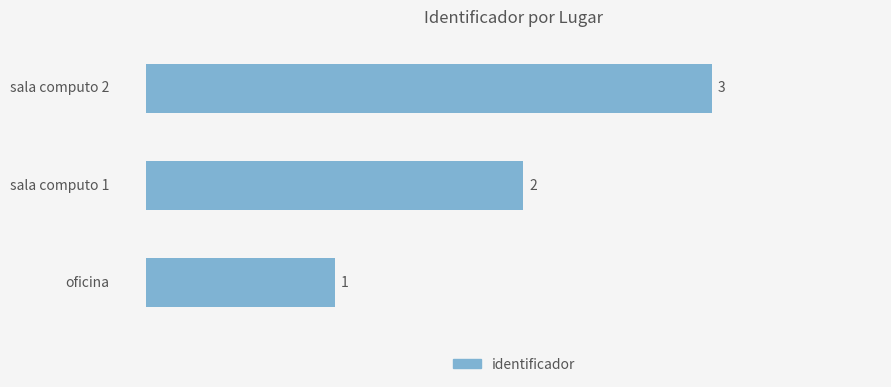

What is the sum of all values?

6